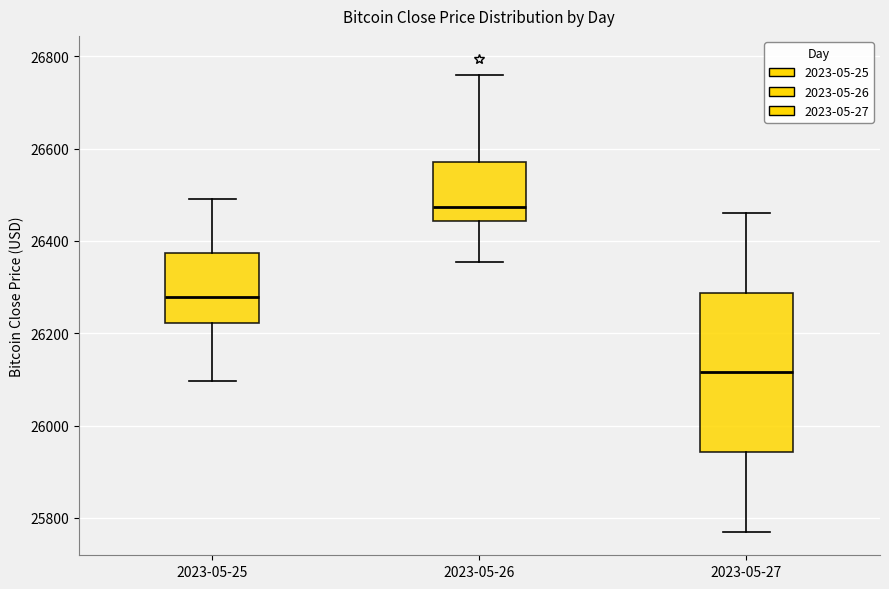

Where is the upper edge of the box for 2023-05-27 on the y-axis? The values are not printed on the chart, so give them approximately, as read against the axis.

26280